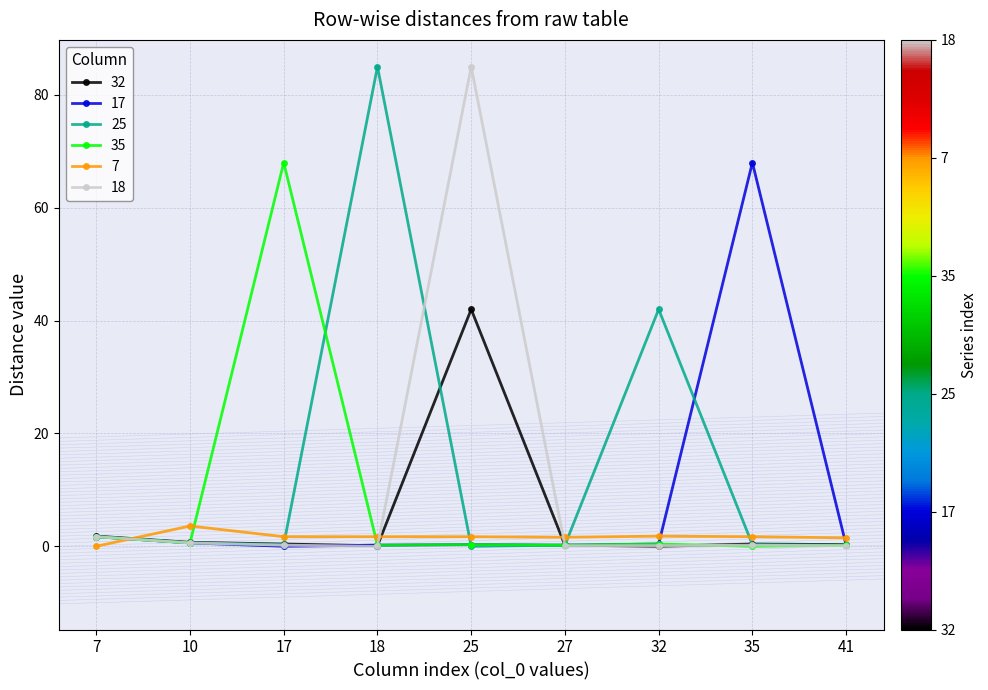

What is the greatest value displayed?

85.0